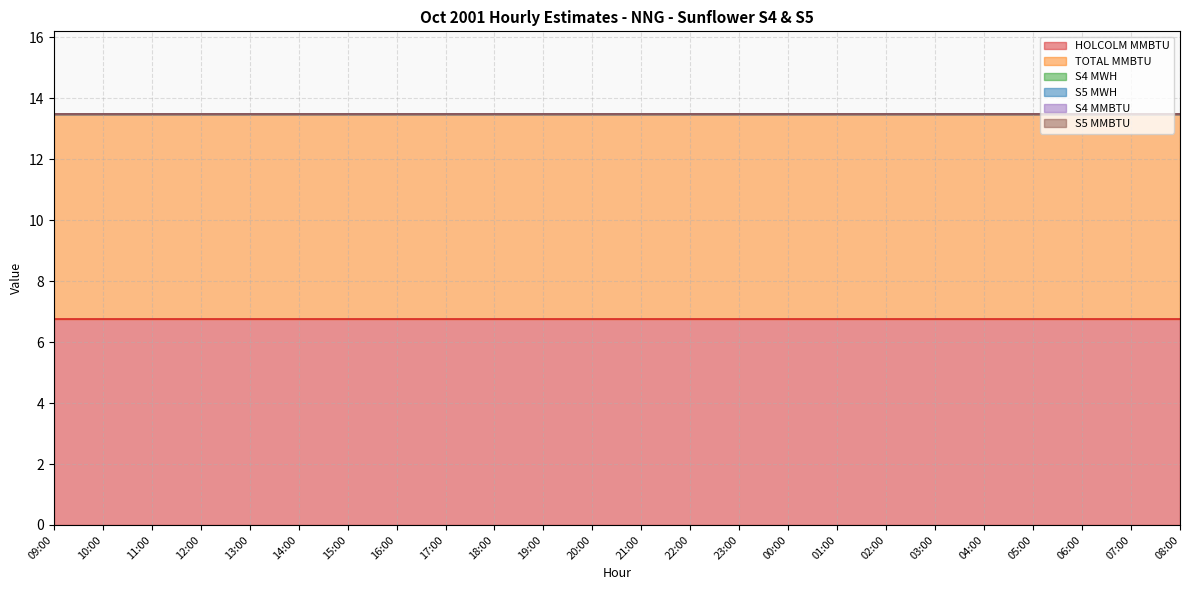

How many lines are shown in the chart?

6